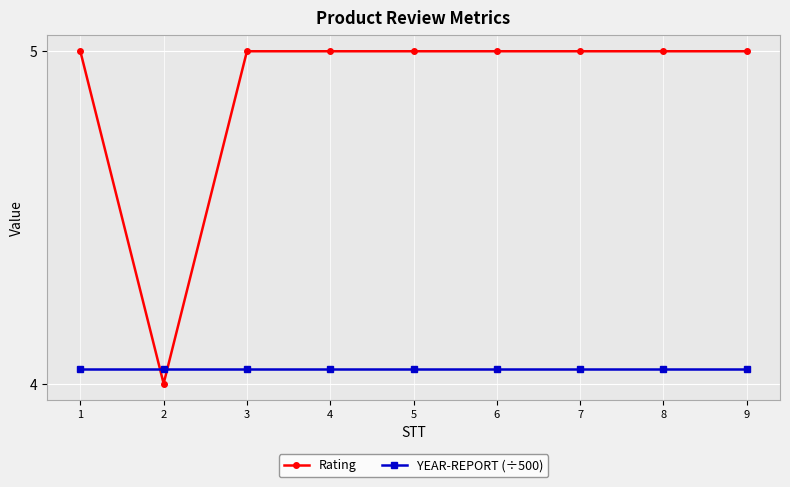

Count the Rating values in the range 5 to 6.

8